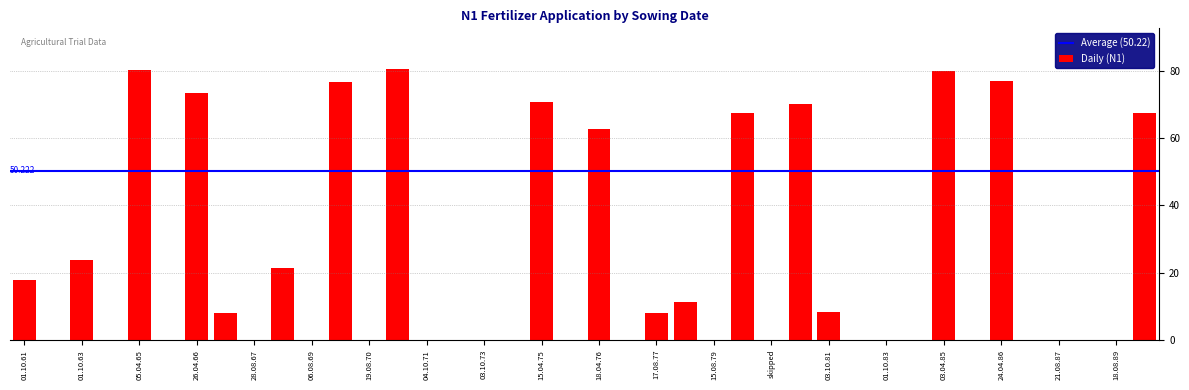

What is the greatest value displayed?

80.5